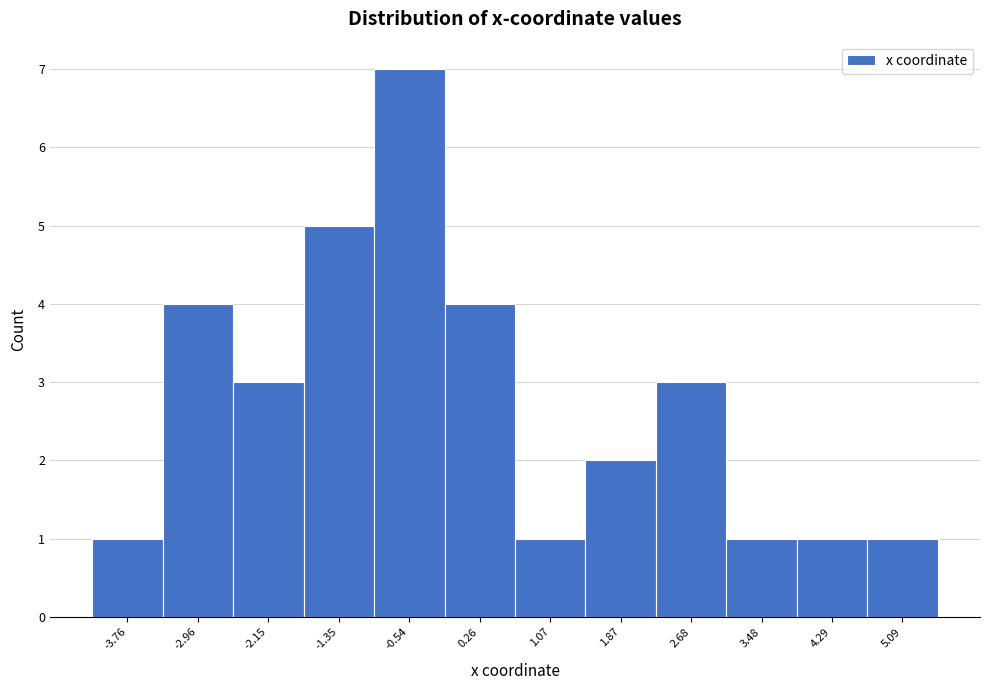

Over which range of the x-axis is the bar tallest?

-0.9 to -0.1